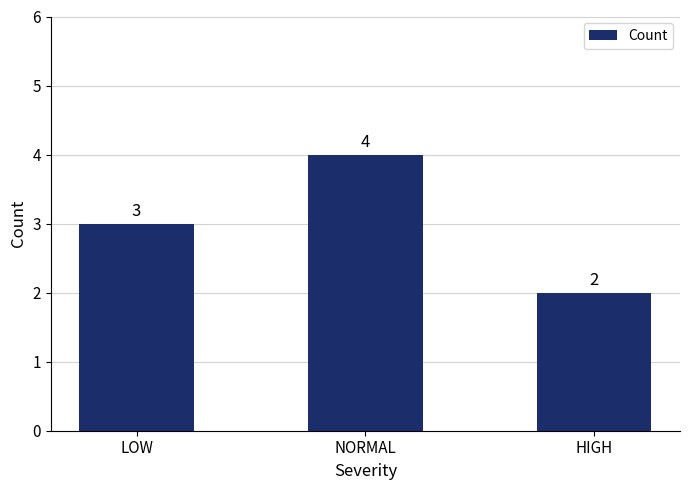

What is the smallest value displayed?

2